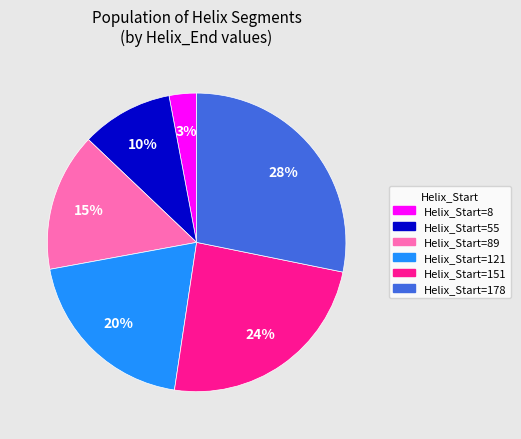

Which slice is the smallest?

Helix_Start=8